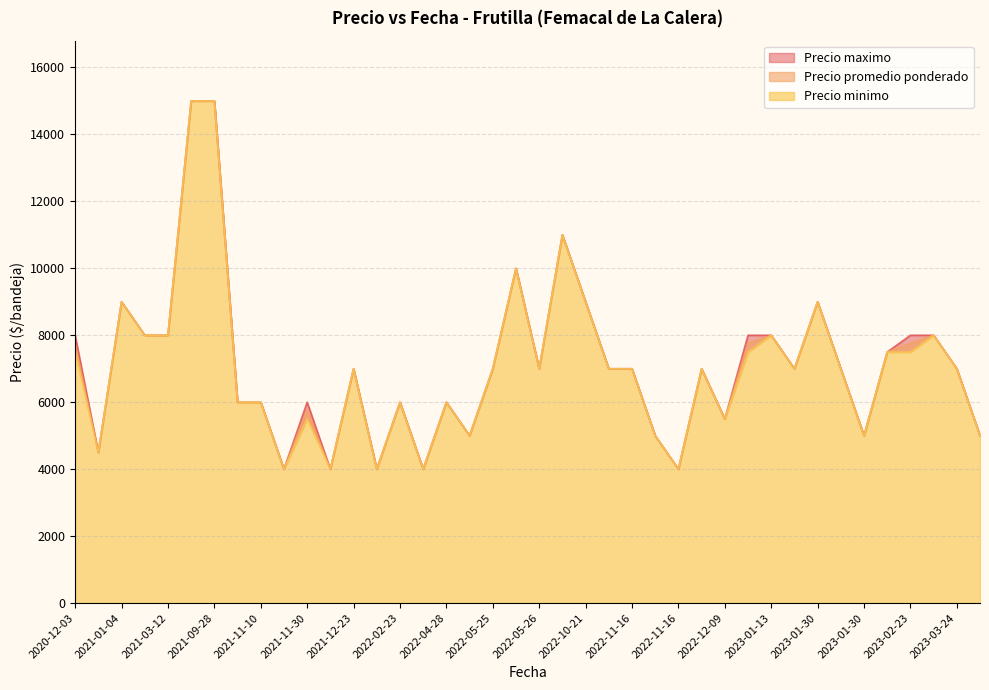

True or false: Precio maximo and Precio promedio ponderado intersect in this chart.

False